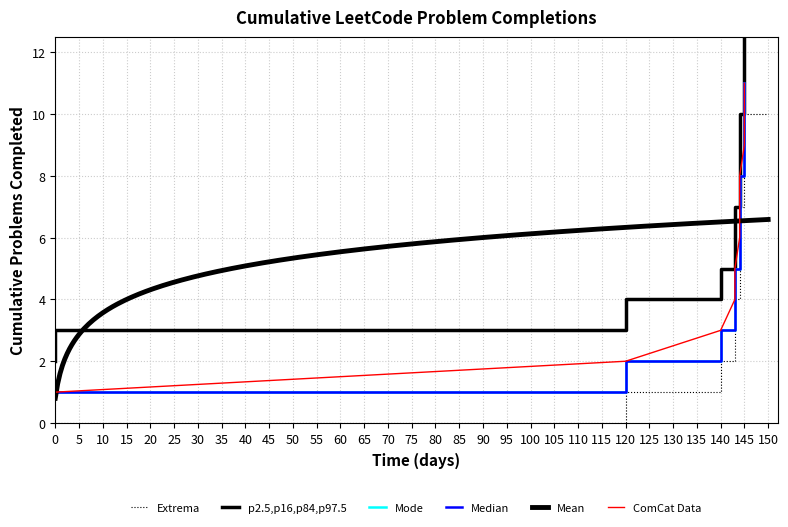

True or false: the data has more than 2 interior local peaks.

False